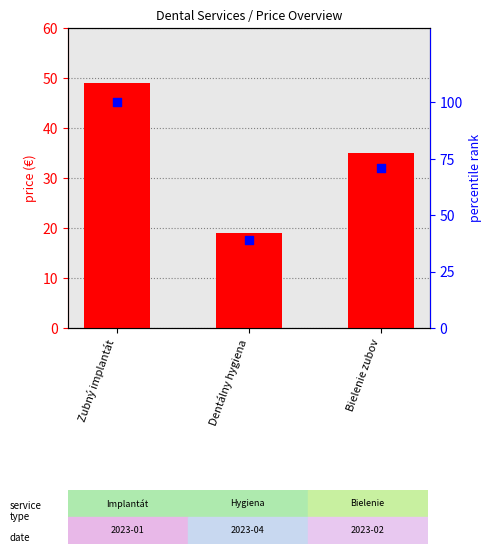

At how many categories does at least one series exceed 29?

3